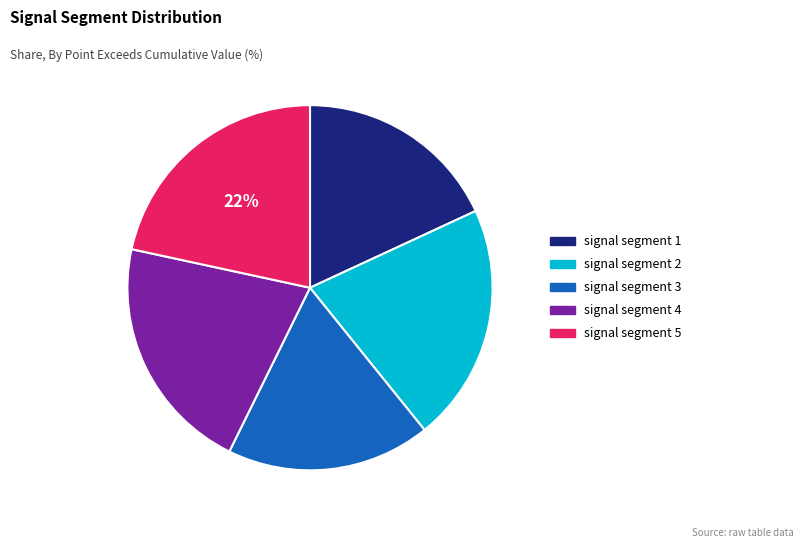

Is it true that signal segment 3 is 18% of the pie?

True